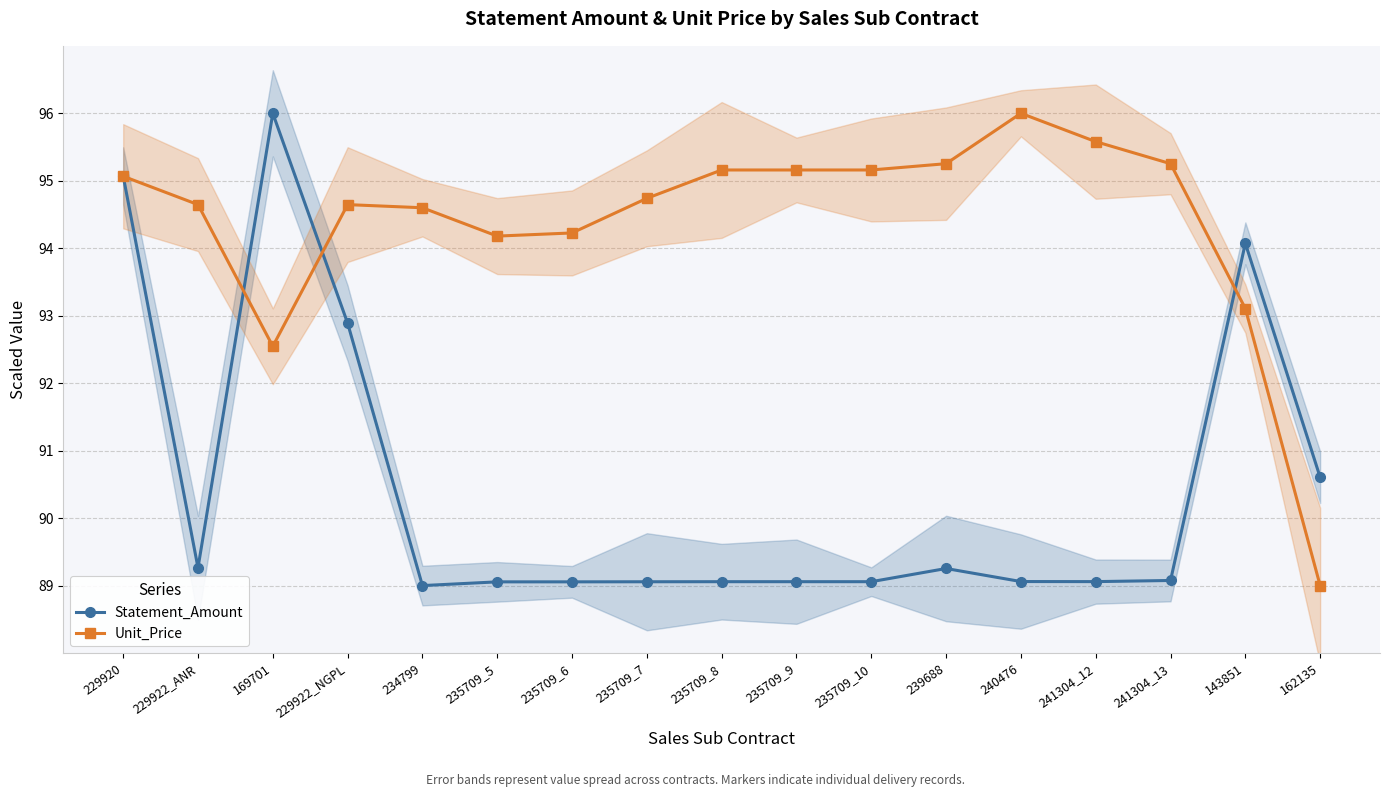

What is the value of the Statement_Amount point at the 9th from the left?

89.1